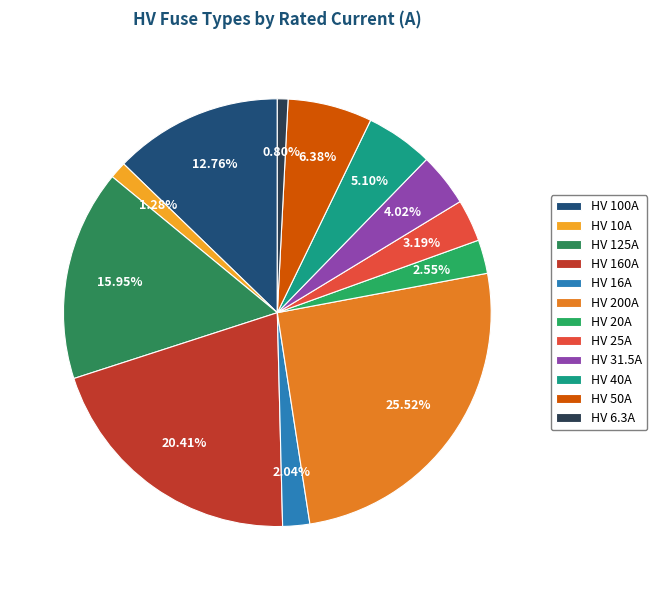

Rank the categories by value from highest to lowest.

HV 200A, HV 160A, HV 125A, HV 100A, HV 50A, HV 40A, HV 31.5A, HV 25A, HV 20A, HV 16A, HV 10A, HV 6.3A